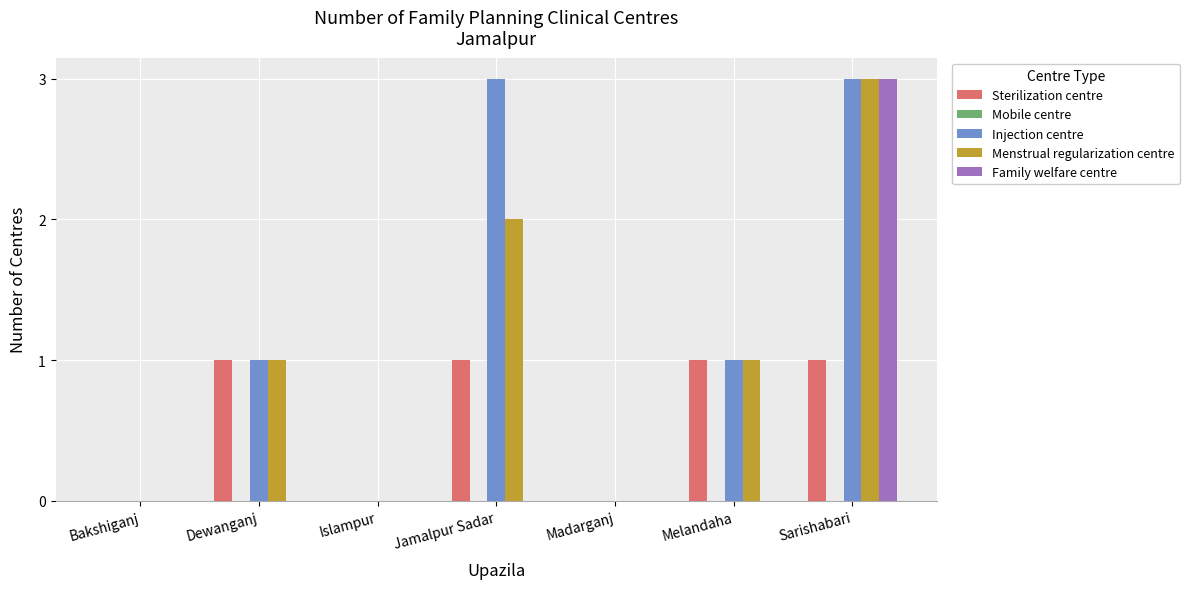

What is the sum of all Sterilization centre values?

4